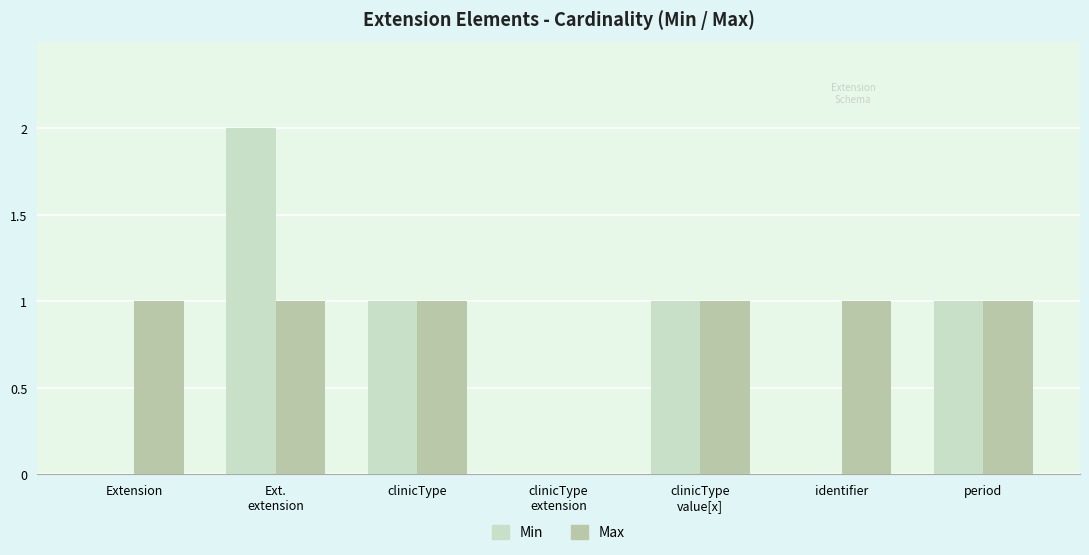

Which series has the largest total across all categories?

Max